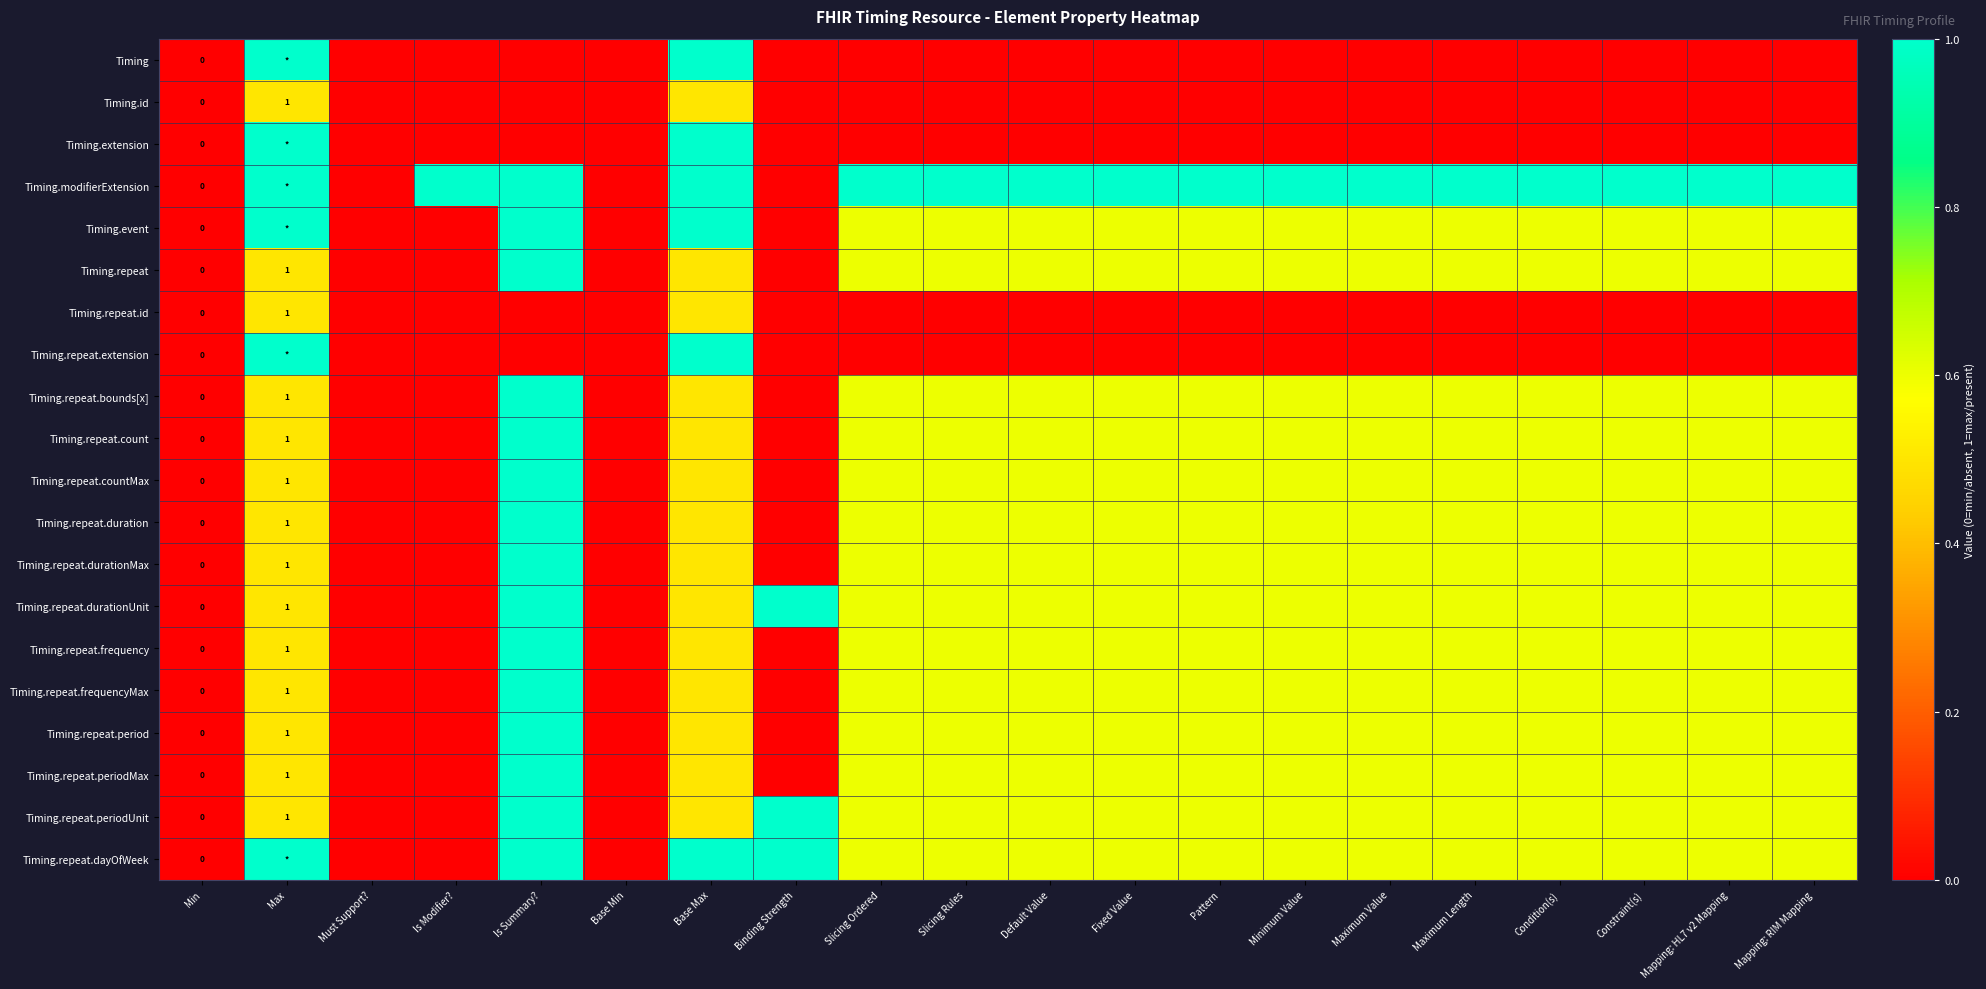

What is the difference between the highest and lowest values at Max?

0.5